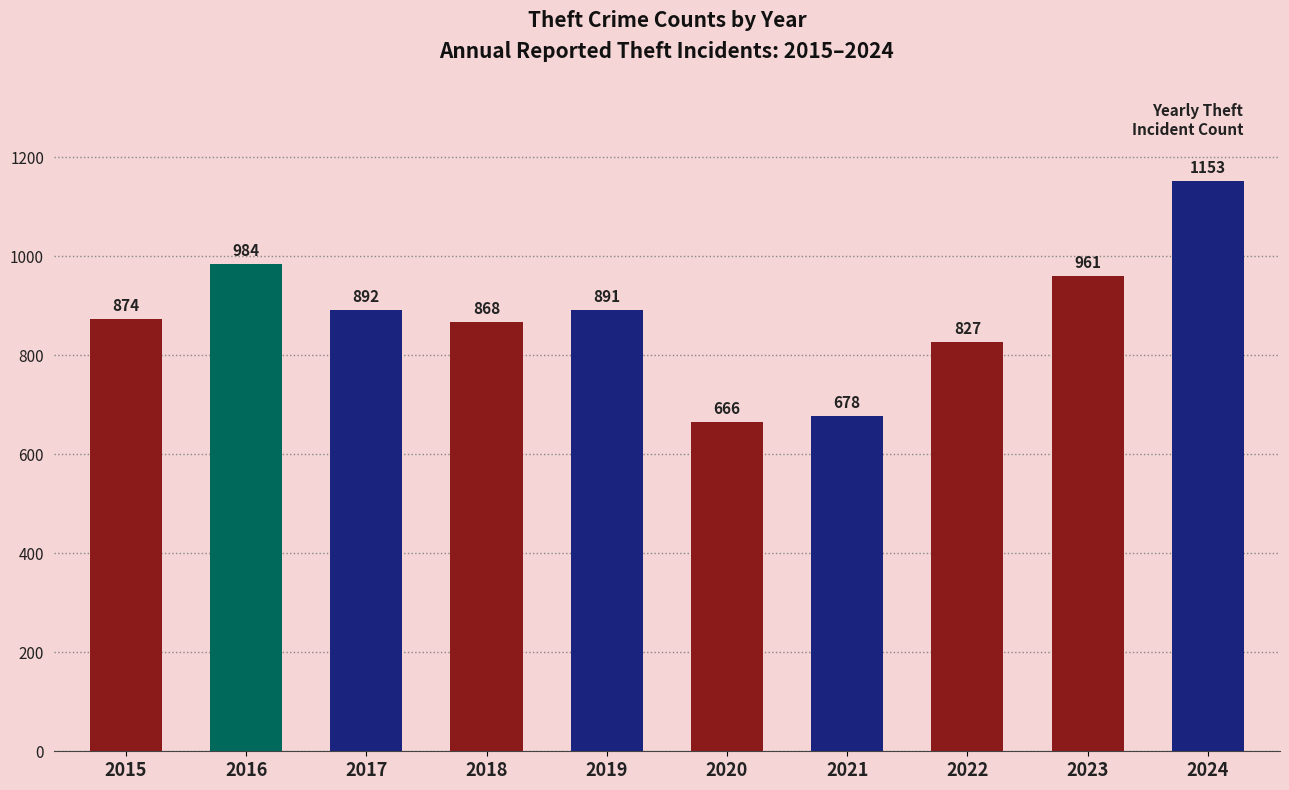

Rank the categories by value from highest to lowest.

2024, 2016, 2023, 2017, 2019, 2015, 2018, 2022, 2021, 2020